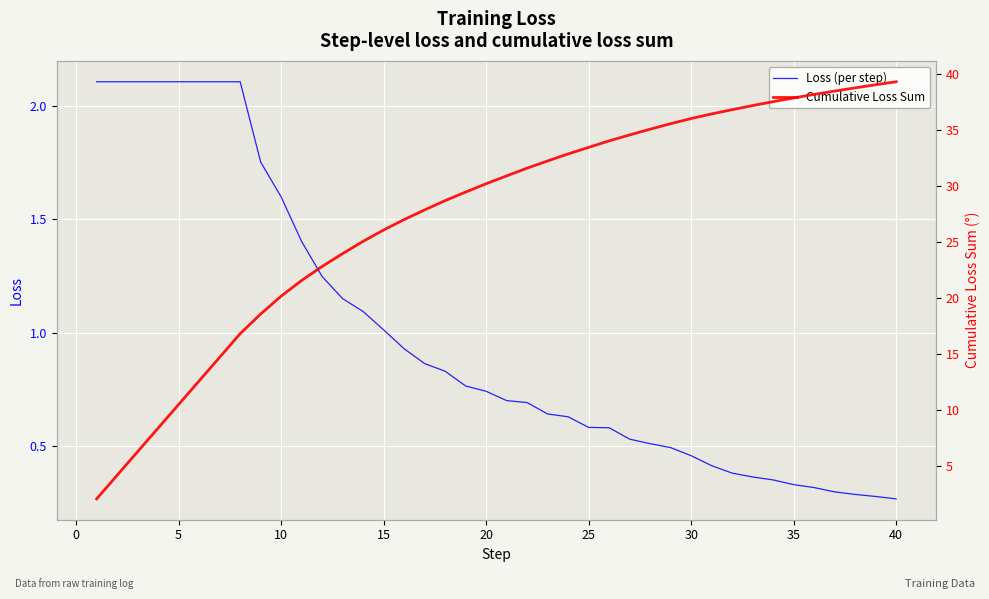

What is the maximum value for Loss (per step)?

2.1